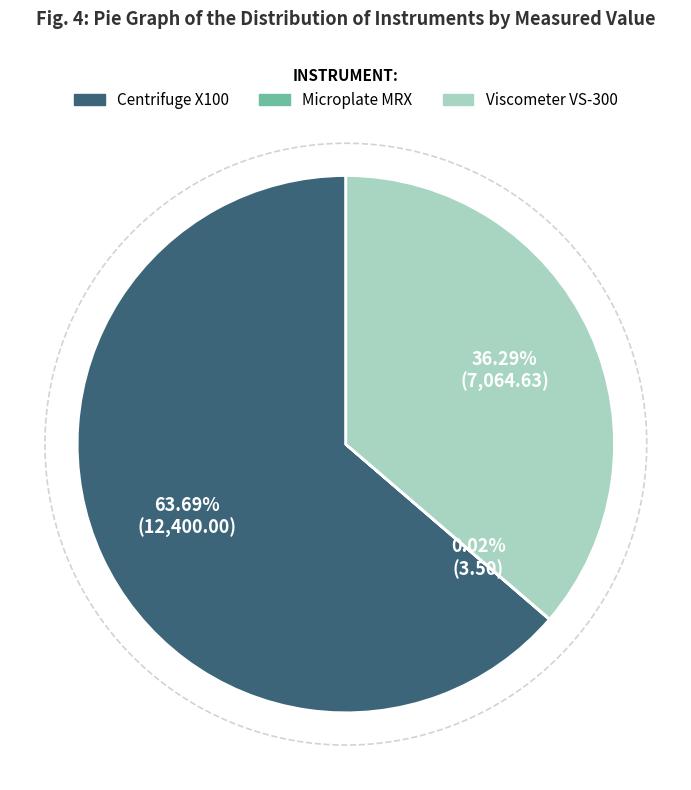

What portion of the pie excludes Viscometer VS-300?

63.7%